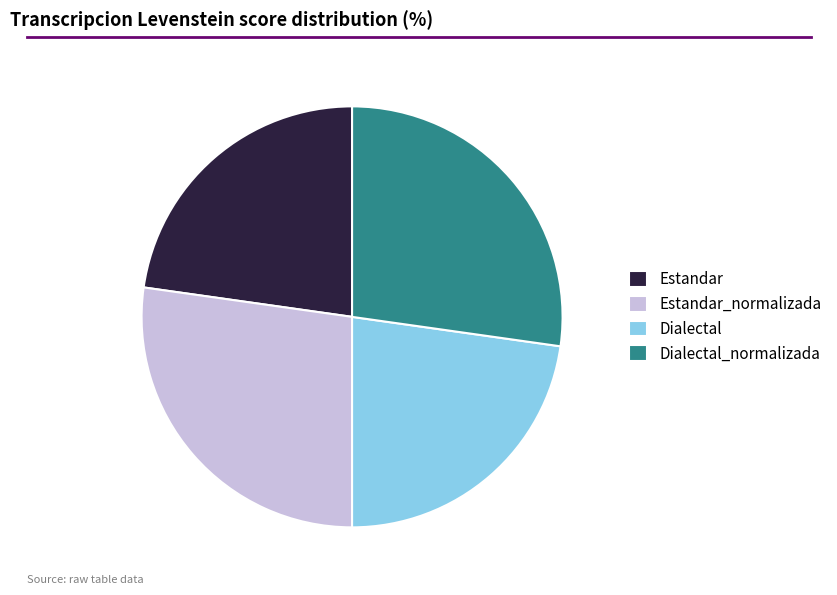

What is the ratio of the value at Estandar to the value at Dialectal_normalizada?

0.8